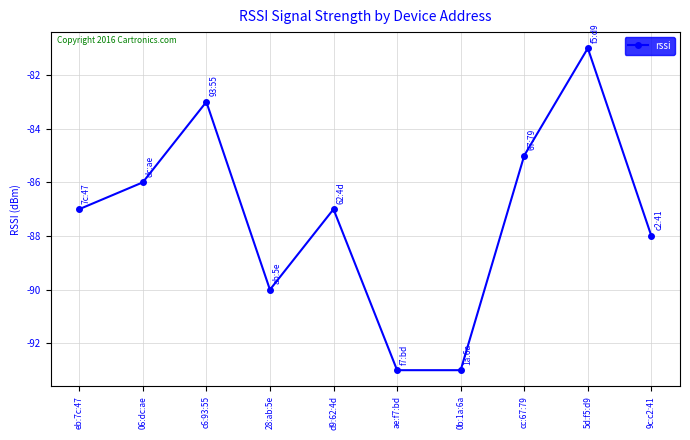

Which has a higher value, 06:dc:ae or c6:93:55?

c6:93:55